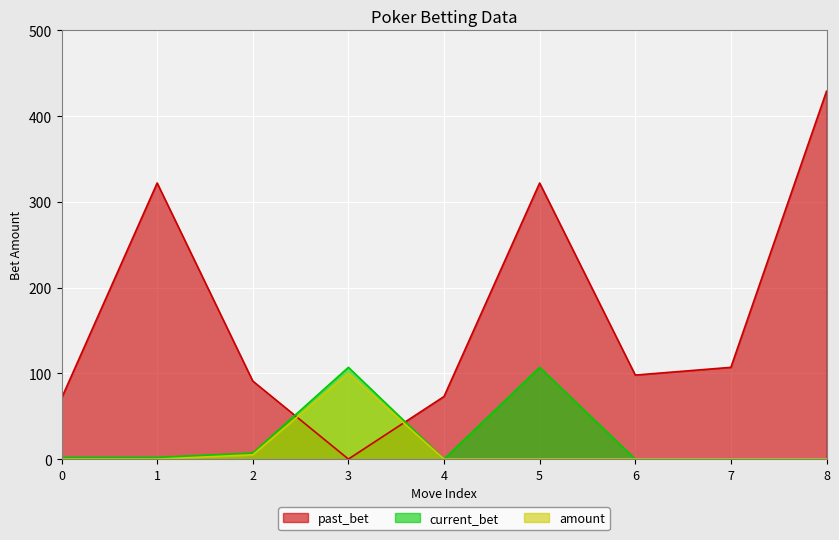

At which label is current_bet closest to 53?

2